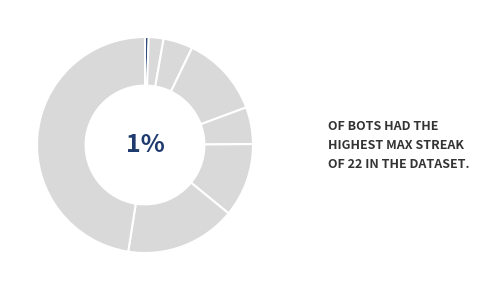

True or false: 10 accounts for 39% of the total.

False